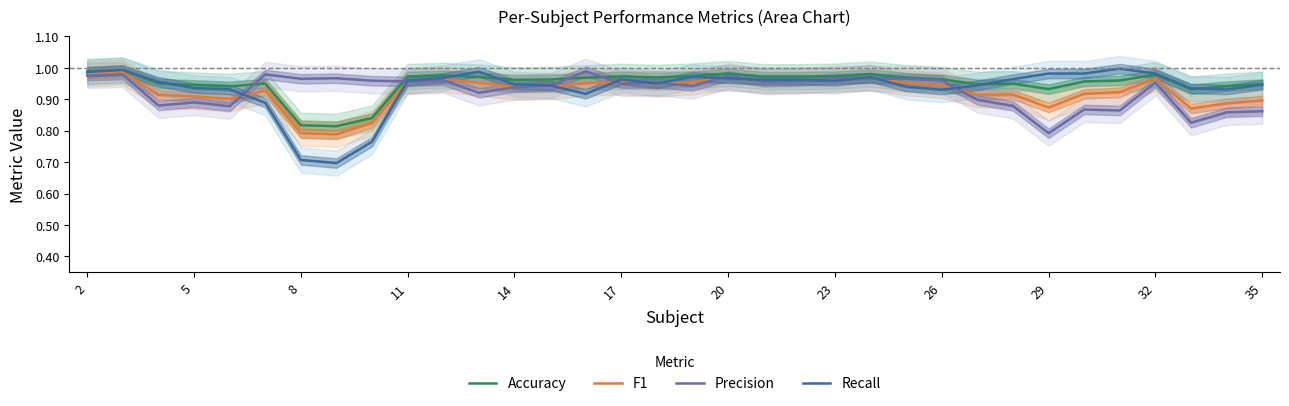

True or false: Accuracy has a value of 1.7 at 20.

False